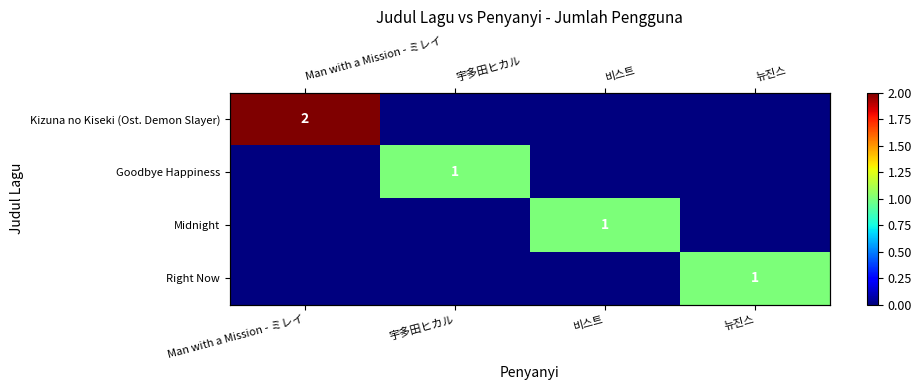

What is the difference between the Midnight values at 뉴진스 and 비스트?

1